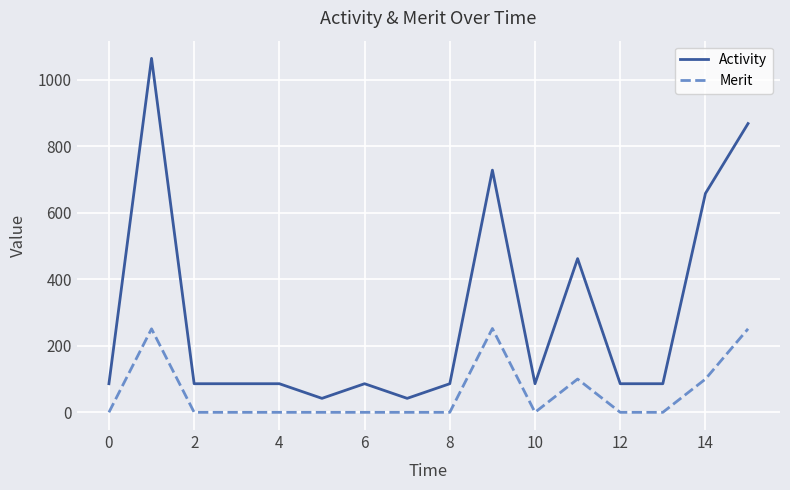

True or false: Merit and Activity cross at least once.

False